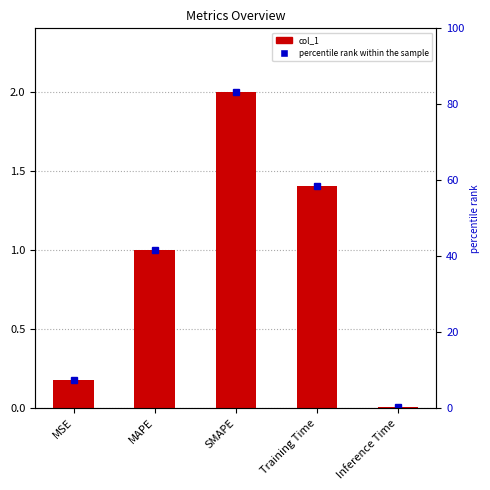

The chart shows a value of 2.3 at Training Time. True or false?

False